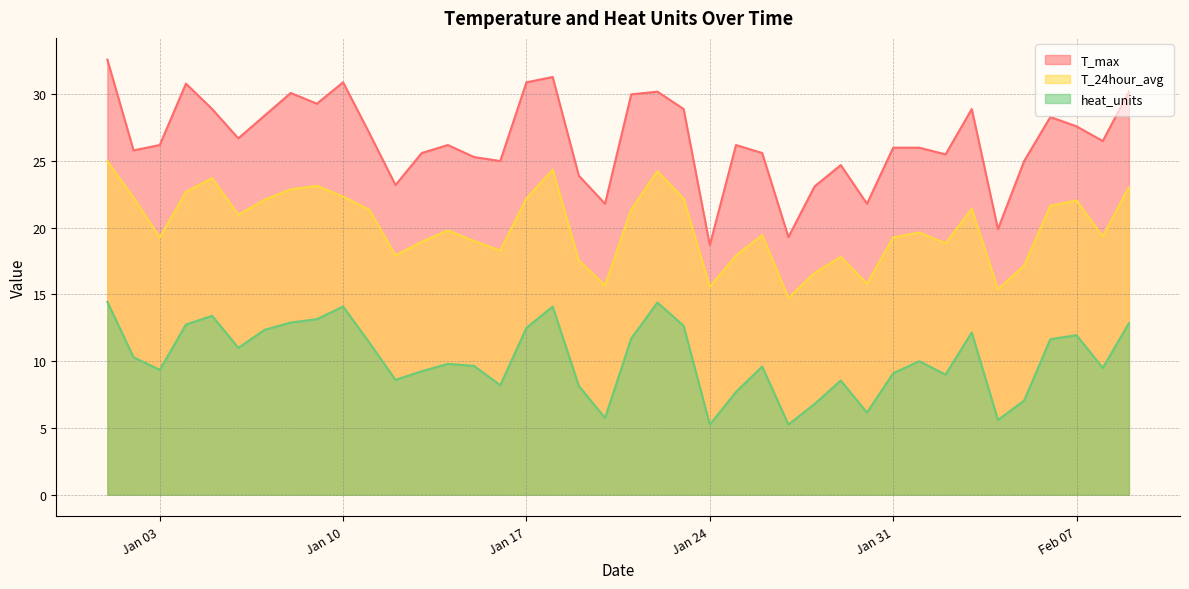

What is the lowest value of the heat_units series?

5.2